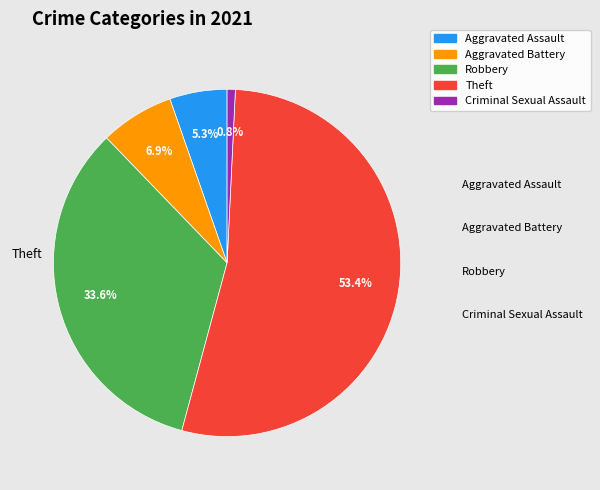

To the nearest percent, what is the average slice percentage?

20%